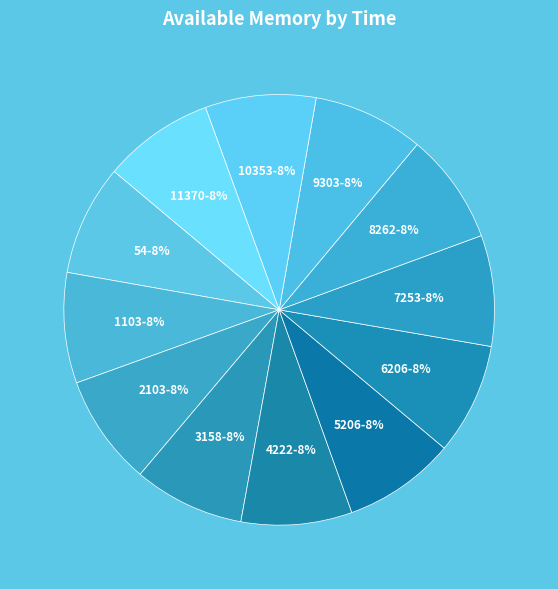

Is the sum of 10353 and 6206 greater than half?

No